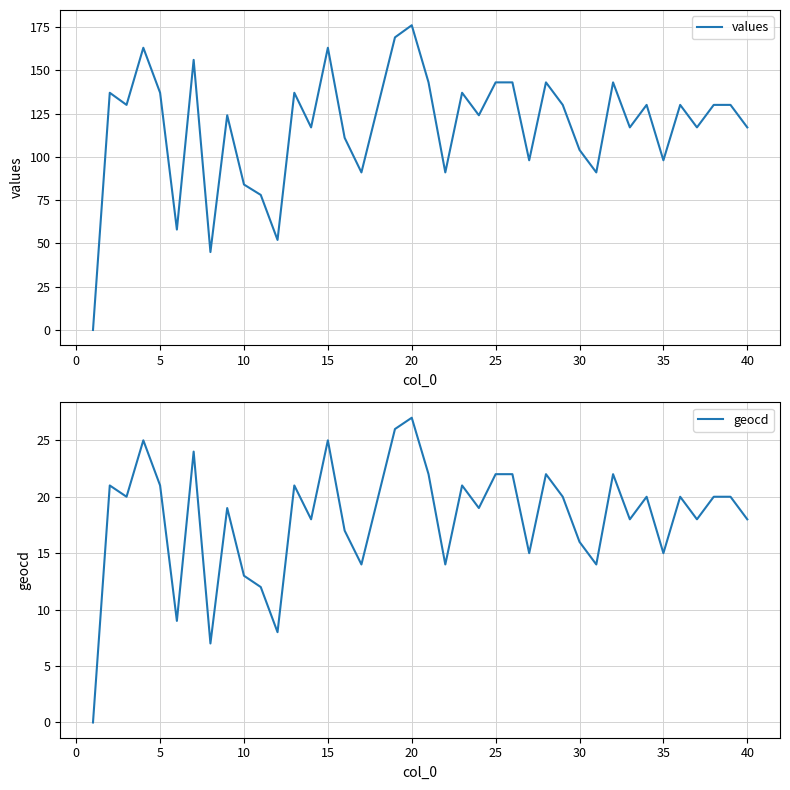

How many values in the geocd series exceed 20?

14